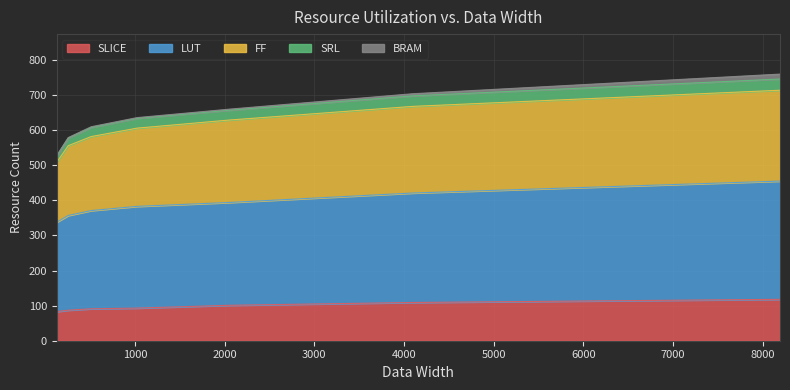

What is the minimum value for SLICE?

83